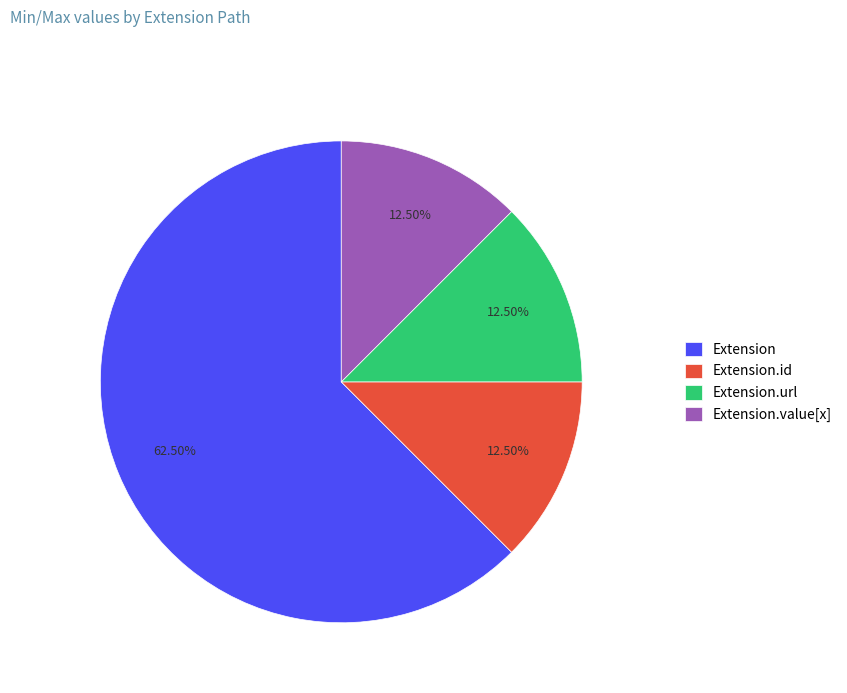

Combined, do Extension.url and Extension.value[x] account for over 50%?

No